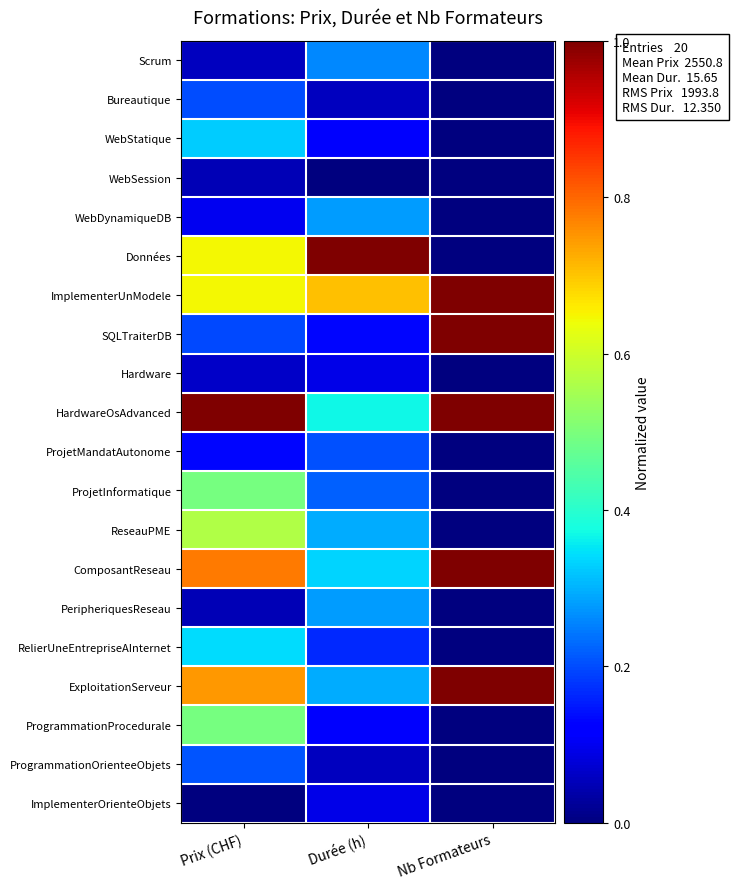

List the series in order of their peak value, lowest first.

WebSession, Hardware, ImplementerOrienteObjets, Bureautique, ProjetMandatAutonome, ProgrammationOrienteeObjets, Scrum, WebDynamiqueDB, PeripheriquesReseau, WebStatique, RelierUneEntrepriseAInternet, ProjetInformatique, ProgrammationProcedurale, ReseauPME, Données, ImplementerUnModele, SQLTraiterDB, HardwareOsAdvanced, ComposantReseau, ExploitationServeur